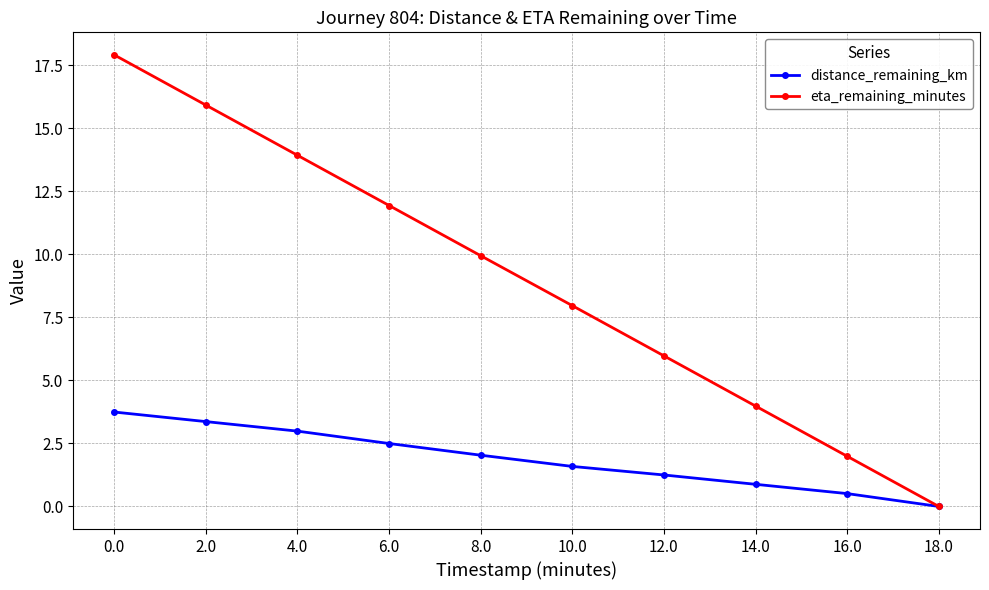

Rank the series by their maximum value, from lowest to highest.

distance_remaining_km, eta_remaining_minutes